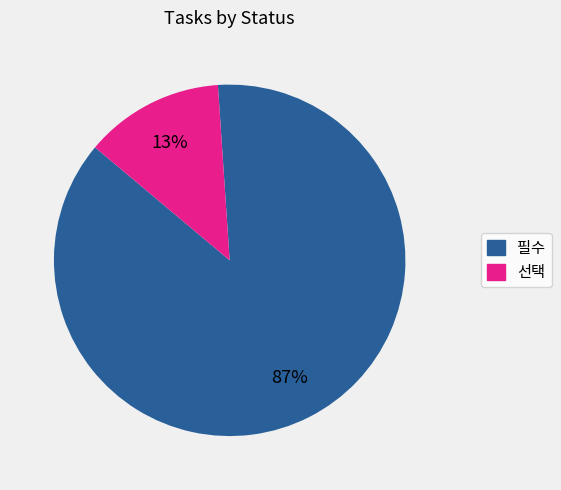

Combined, do 필수 and 선택 account for over 50%?

Yes